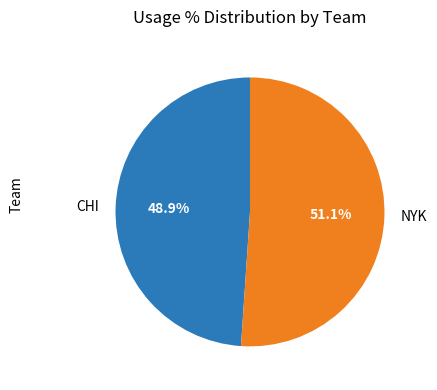

Between NYK and CHI, which is larger?

NYK